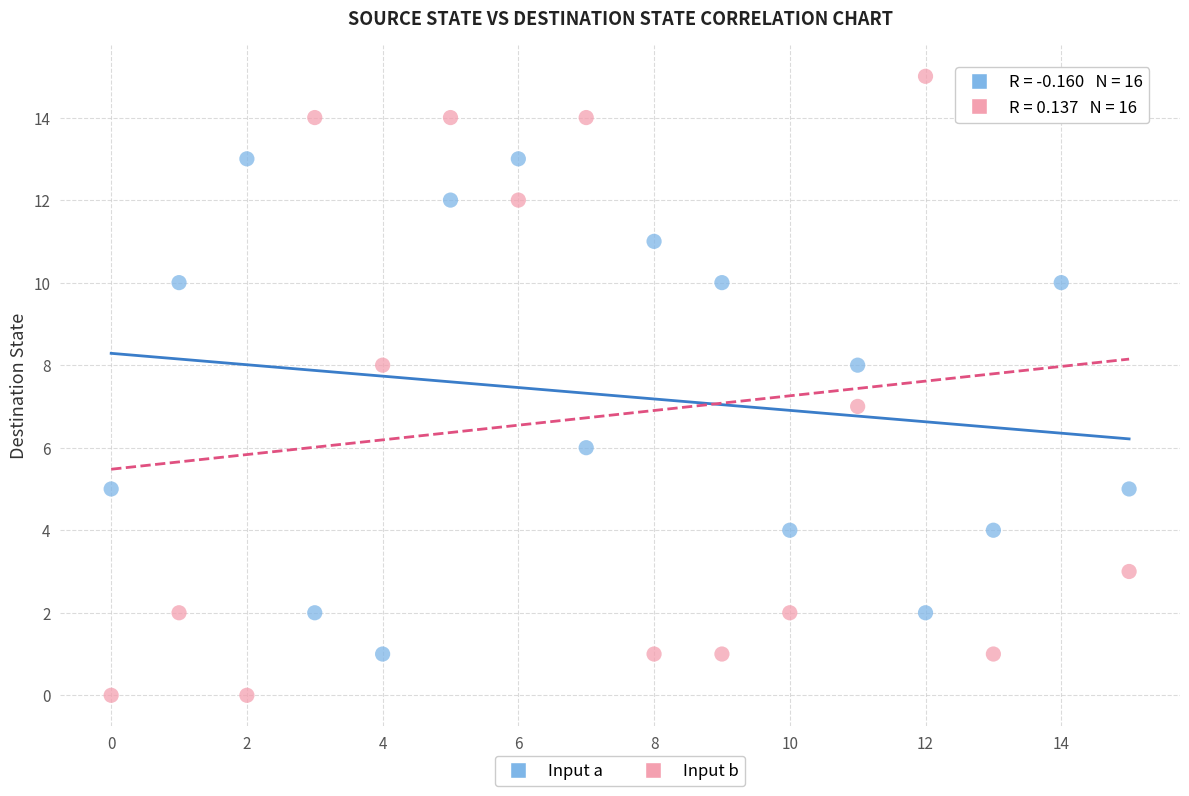

Which series contains the lowest Y value?

Input b